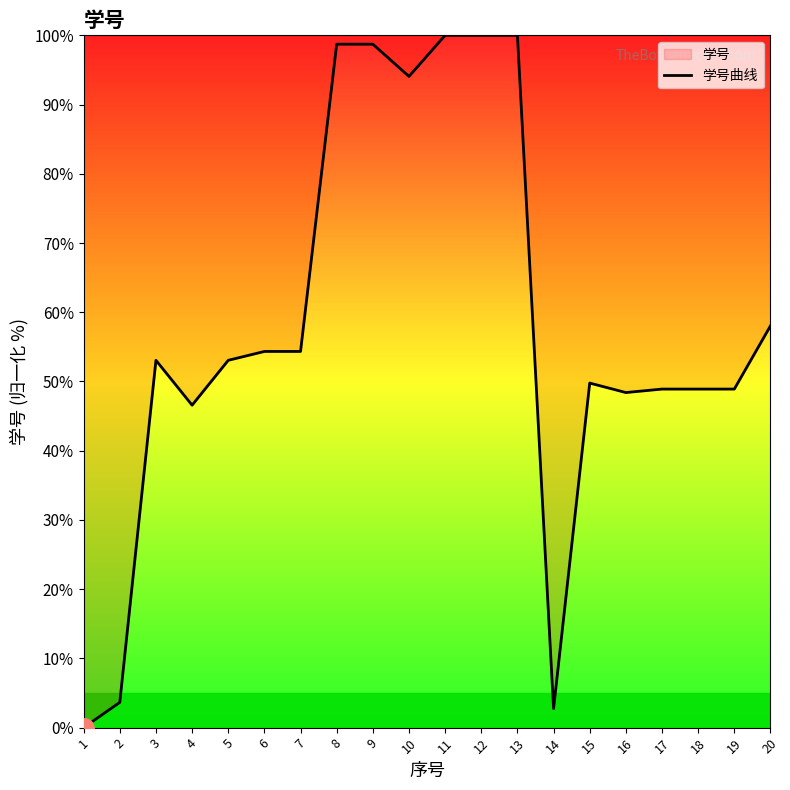

What is the change in value from 6 to 19?

-5.4